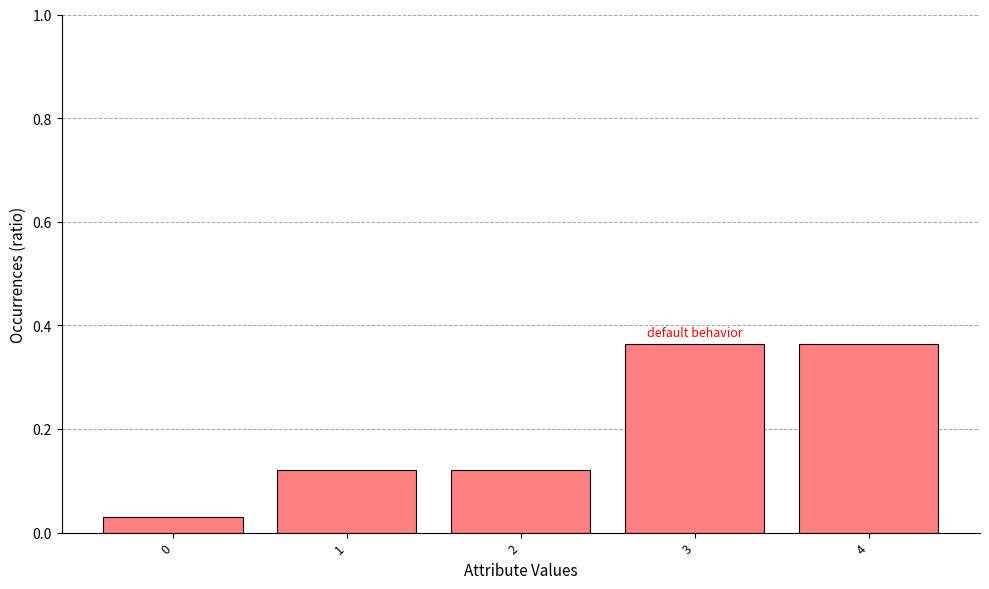

What is the change in value from 2 to 3?

+0.2